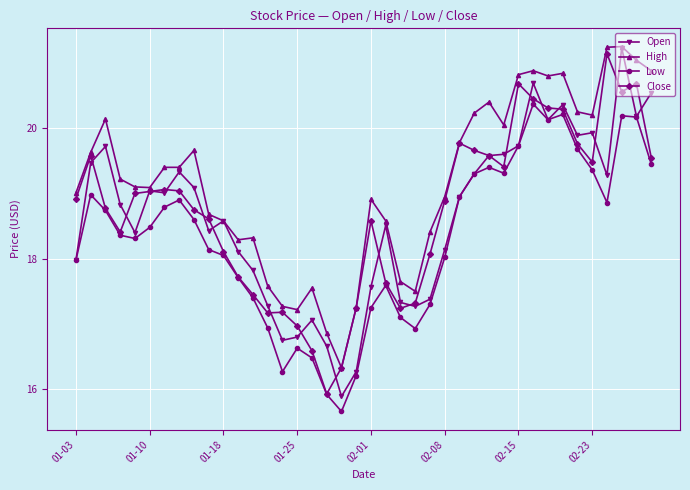

Which series has the largest total across all categories?

High